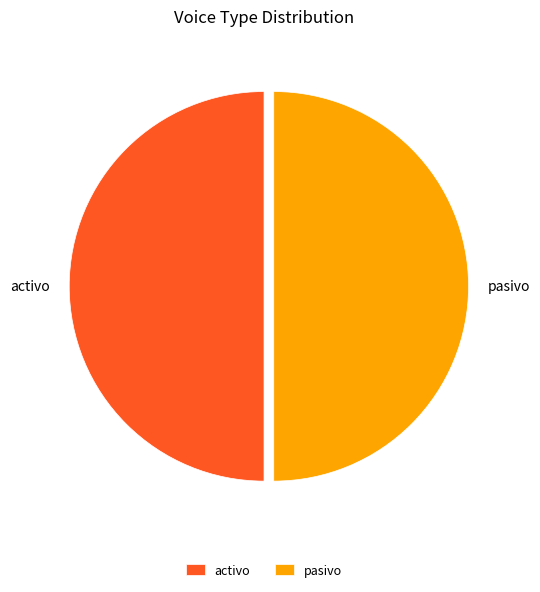

Rank the categories by value from lowest to highest.

pasivo, activo